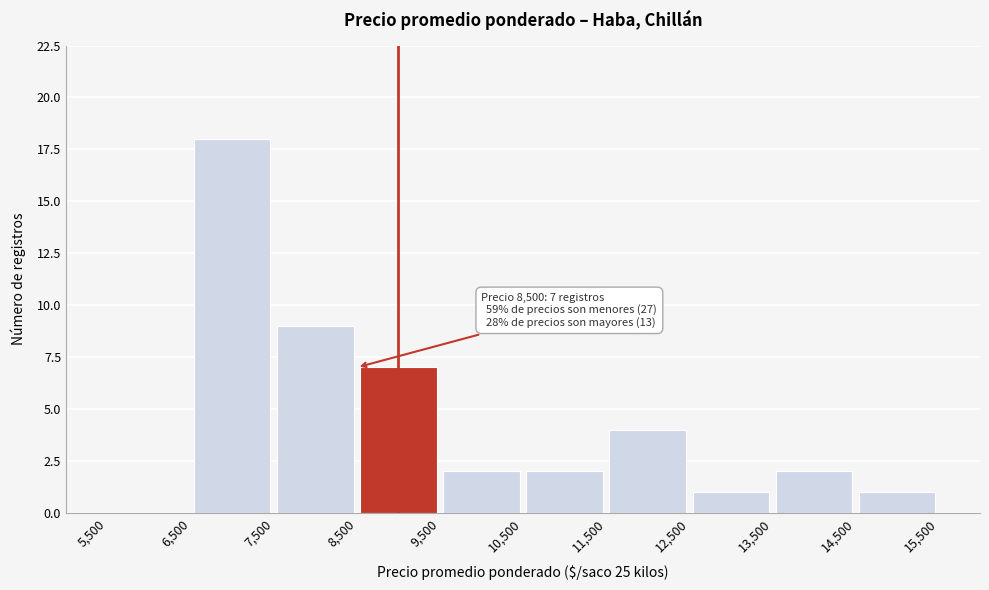

Which range on the x-axis has the tallest bar?

6,500 to 7,500